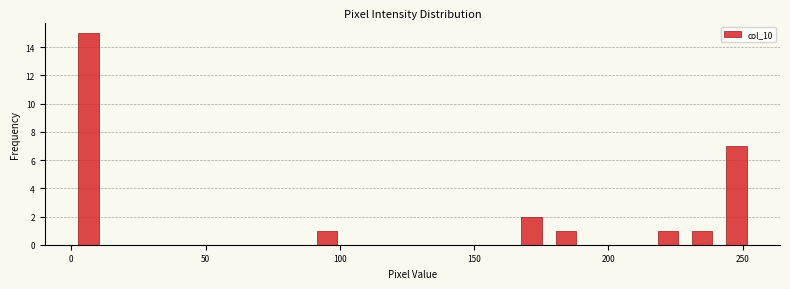

Around what value on the x-axis is the tallest bar? Give the approximate position of its centre, as read against the axis.

5